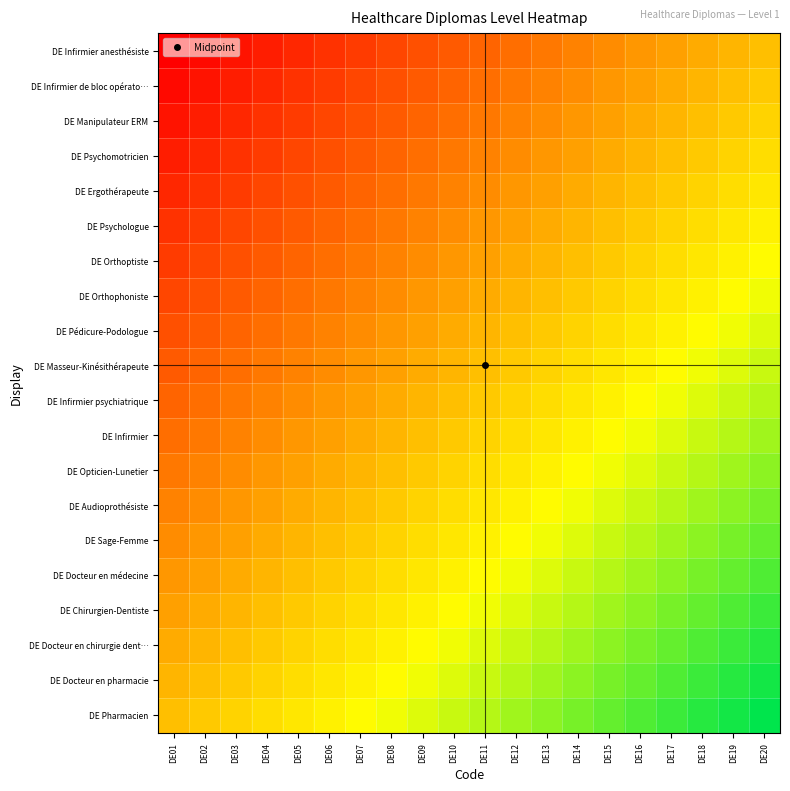

Reading left to right, transcribe all the data shown in this chart.

DE Pharmacien: DE01=0.0	DE02=0.1	DE03=0.1	DE04=0.2	DE05=0.2	DE06=0.3	DE07=0.3	DE08=0.4	DE09=0.4	DE10=0.5	DE11=0.5	DE12=0.6	DE13=0.6	DE14=0.7	DE15=0.7	DE16=0.8	DE17=0.8	DE18=0.9	DE19=0.9	DE20=1.0
DE Docteur en pharmacie: DE01=-0.1	DE02=0.0	DE03=0.1	DE04=0.1	DE05=0.2	DE06=0.2	DE07=0.3	DE08=0.3	DE09=0.4	DE10=0.4	DE11=0.5	DE12=0.5	DE13=0.6	DE14=0.6	DE15=0.7	DE16=0.7	DE17=0.8	DE18=0.8	DE19=0.9	DE20=0.9
DE Docteur en chirurgie dent…: DE01=-0.1	DE02=-0.1	DE03=0.0	DE04=0.1	DE05=0.1	DE06=0.2	DE07=0.2	DE08=0.3	DE09=0.3	DE10=0.4	DE11=0.4	DE12=0.5	DE13=0.5	DE14=0.6	DE15=0.6	DE16=0.7	DE17=0.7	DE18=0.8	DE19=0.8	DE20=0.9
DE Chirurgien-Dentiste: DE01=-0.2	DE02=-0.1	DE03=-0.1	DE04=0.0	DE05=0.1	DE06=0.1	DE07=0.2	DE08=0.2	DE09=0.3	DE10=0.3	DE11=0.4	DE12=0.4	DE13=0.5	DE14=0.5	DE15=0.6	DE16=0.6	DE17=0.7	DE18=0.7	DE19=0.8	DE20=0.8
DE Docteur en médecine: DE01=-0.2	DE02=-0.2	DE03=-0.1	DE04=-0.1	DE05=0.0	DE06=0.1	DE07=0.1	DE08=0.2	DE09=0.2	DE10=0.3	DE11=0.3	DE12=0.4	DE13=0.4	DE14=0.5	DE15=0.5	DE16=0.6	DE17=0.6	DE18=0.7	DE19=0.7	DE20=0.8
DE Sage-Femme: DE01=-0.3	DE02=-0.2	DE03=-0.2	DE04=-0.1	DE05=-0.1	DE06=0.0	DE07=0.1	DE08=0.1	DE09=0.2	DE10=0.2	DE11=0.3	DE12=0.3	DE13=0.4	DE14=0.4	DE15=0.5	DE16=0.5	DE17=0.6	DE18=0.6	DE19=0.7	DE20=0.7
DE Audioprothésiste: DE01=-0.3	DE02=-0.3	DE03=-0.2	DE04=-0.2	DE05=-0.1	DE06=-0.1	DE07=0.0	DE08=0.1	DE09=0.1	DE10=0.2	DE11=0.2	DE12=0.3	DE13=0.3	DE14=0.4	DE15=0.4	DE16=0.5	DE17=0.5	DE18=0.6	DE19=0.6	DE20=0.7
DE Opticien-Lunetier: DE01=-0.4	DE02=-0.3	DE03=-0.3	DE04=-0.2	DE05=-0.2	DE06=-0.1	DE07=-0.1	DE08=0.0	DE09=0.1	DE10=0.1	DE11=0.2	DE12=0.2	DE13=0.3	DE14=0.3	DE15=0.4	DE16=0.4	DE17=0.5	DE18=0.5	DE19=0.6	DE20=0.6
DE Infirmier: DE01=-0.4	DE02=-0.4	DE03=-0.3	DE04=-0.3	DE05=-0.2	DE06=-0.2	DE07=-0.1	DE08=-0.1	DE09=0.0	DE10=0.1	DE11=0.1	DE12=0.2	DE13=0.2	DE14=0.3	DE15=0.3	DE16=0.4	DE17=0.4	DE18=0.5	DE19=0.5	DE20=0.6
DE Infirmier psychiatrique: DE01=-0.5	DE02=-0.4	DE03=-0.4	DE04=-0.3	DE05=-0.3	DE06=-0.2	DE07=-0.2	DE08=-0.1	DE09=-0.1	DE10=0.0	DE11=0.1	DE12=0.1	DE13=0.2	DE14=0.2	DE15=0.3	DE16=0.3	DE17=0.4	DE18=0.4	DE19=0.5	DE20=0.5
DE Masseur-Kinésithérapeute: DE01=-0.5	DE02=-0.5	DE03=-0.4	DE04=-0.4	DE05=-0.3	DE06=-0.3	DE07=-0.2	DE08=-0.2	DE09=-0.1	DE10=-0.1	DE11=0.0	DE12=0.1	DE13=0.1	DE14=0.2	DE15=0.2	DE16=0.3	DE17=0.3	DE18=0.4	DE19=0.4	DE20=0.5
DE Pédicure-Podologue: DE01=-0.6	DE02=-0.5	DE03=-0.5	DE04=-0.4	DE05=-0.4	DE06=-0.3	DE07=-0.3	DE08=-0.2	DE09=-0.2	DE10=-0.1	DE11=-0.1	DE12=0.0	DE13=0.1	DE14=0.1	DE15=0.2	DE16=0.2	DE17=0.3	DE18=0.3	DE19=0.4	DE20=0.4
DE Orthophoniste: DE01=-0.6	DE02=-0.6	DE03=-0.5	DE04=-0.5	DE05=-0.4	DE06=-0.4	DE07=-0.3	DE08=-0.3	DE09=-0.2	DE10=-0.2	DE11=-0.1	DE12=-0.1	DE13=0.0	DE14=0.1	DE15=0.1	DE16=0.2	DE17=0.2	DE18=0.3	DE19=0.3	DE20=0.4
DE Orthoptiste: DE01=-0.7	DE02=-0.6	DE03=-0.6	DE04=-0.5	DE05=-0.5	DE06=-0.4	DE07=-0.4	DE08=-0.3	DE09=-0.3	DE10=-0.2	DE11=-0.2	DE12=-0.1	DE13=-0.1	DE14=0.0	DE15=0.1	DE16=0.1	DE17=0.2	DE18=0.2	DE19=0.3	DE20=0.3
DE Psychologue: DE01=-0.7	DE02=-0.7	DE03=-0.6	DE04=-0.6	DE05=-0.5	DE06=-0.5	DE07=-0.4	DE08=-0.4	DE09=-0.3	DE10=-0.3	DE11=-0.2	DE12=-0.2	DE13=-0.1	DE14=-0.1	DE15=0.0	DE16=0.1	DE17=0.1	DE18=0.2	DE19=0.2	DE20=0.3
DE Ergothérapeute: DE01=-0.8	DE02=-0.7	DE03=-0.7	DE04=-0.6	DE05=-0.6	DE06=-0.5	DE07=-0.5	DE08=-0.4	DE09=-0.4	DE10=-0.3	DE11=-0.3	DE12=-0.2	DE13=-0.2	DE14=-0.1	DE15=-0.1	DE16=0.0	DE17=0.1	DE18=0.1	DE19=0.2	DE20=0.2
DE Psychomotricien: DE01=-0.8	DE02=-0.8	DE03=-0.7	DE04=-0.7	DE05=-0.6	DE06=-0.6	DE07=-0.5	DE08=-0.5	DE09=-0.4	DE10=-0.4	DE11=-0.3	DE12=-0.3	DE13=-0.2	DE14=-0.2	DE15=-0.1	DE16=-0.1	DE17=0.0	DE18=0.1	DE19=0.1	DE20=0.2
DE Manipulateur ERM: DE01=-0.9	DE02=-0.8	DE03=-0.8	DE04=-0.7	DE05=-0.7	DE06=-0.6	DE07=-0.6	DE08=-0.5	DE09=-0.5	DE10=-0.4	DE11=-0.4	DE12=-0.3	DE13=-0.3	DE14=-0.2	DE15=-0.2	DE16=-0.1	DE17=-0.1	DE18=0.0	DE19=0.1	DE20=0.1
DE Infirmier de bloc opérato…: DE01=-0.9	DE02=-0.9	DE03=-0.8	DE04=-0.8	DE05=-0.7	DE06=-0.7	DE07=-0.6	DE08=-0.6	DE09=-0.5	DE10=-0.5	DE11=-0.4	DE12=-0.4	DE13=-0.3	DE14=-0.3	DE15=-0.2	DE16=-0.2	DE17=-0.1	DE18=-0.1	DE19=0.0	DE20=0.1
DE Infirmier anesthésiste: DE01=-1.0	DE02=-0.9	DE03=-0.9	DE04=-0.8	DE05=-0.8	DE06=-0.7	DE07=-0.7	DE08=-0.6	DE09=-0.6	DE10=-0.5	DE11=-0.5	DE12=-0.4	DE13=-0.4	DE14=-0.3	DE15=-0.3	DE16=-0.2	DE17=-0.2	DE18=-0.1	DE19=-0.1	DE20=0.0